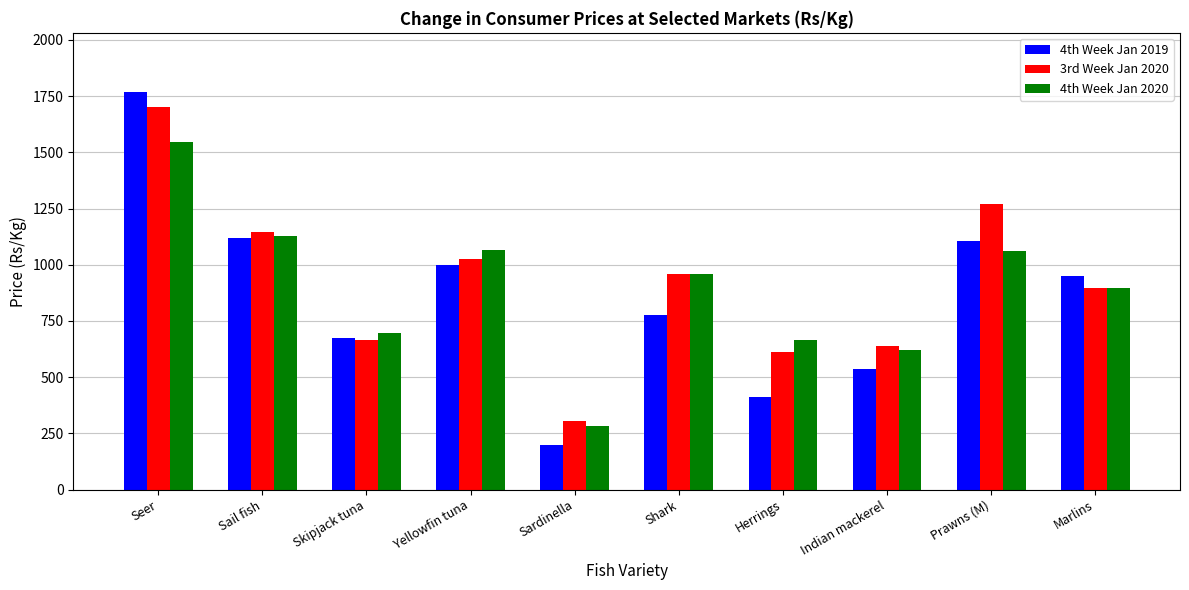

At how many categories does at least one series exceed 1433?

1